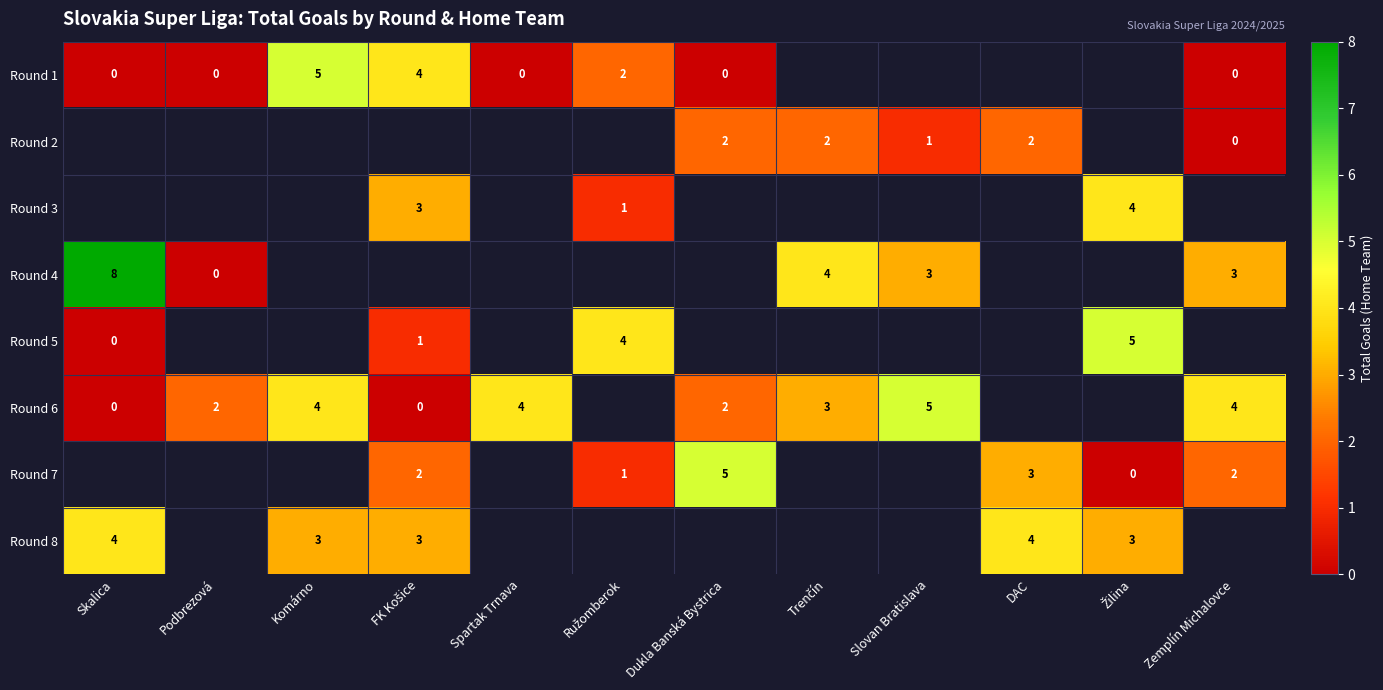

The Round 6 series shows 2 at Dukla Banská Bystrica. True or false?

True